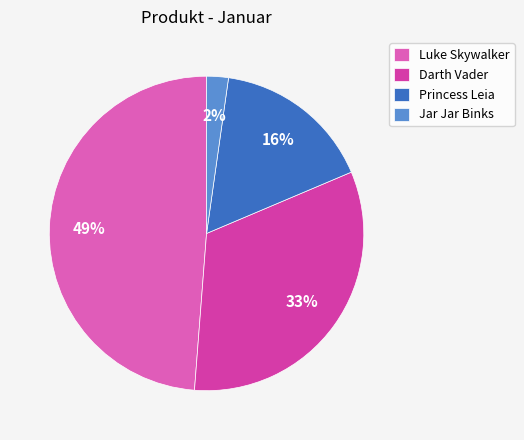

Count the number of slices in the pie.

4